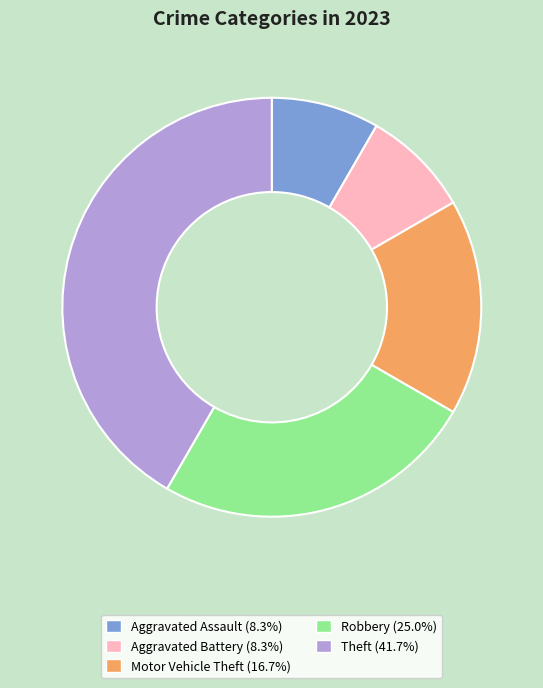

Is there any slice that represents more than half of the pie?

No